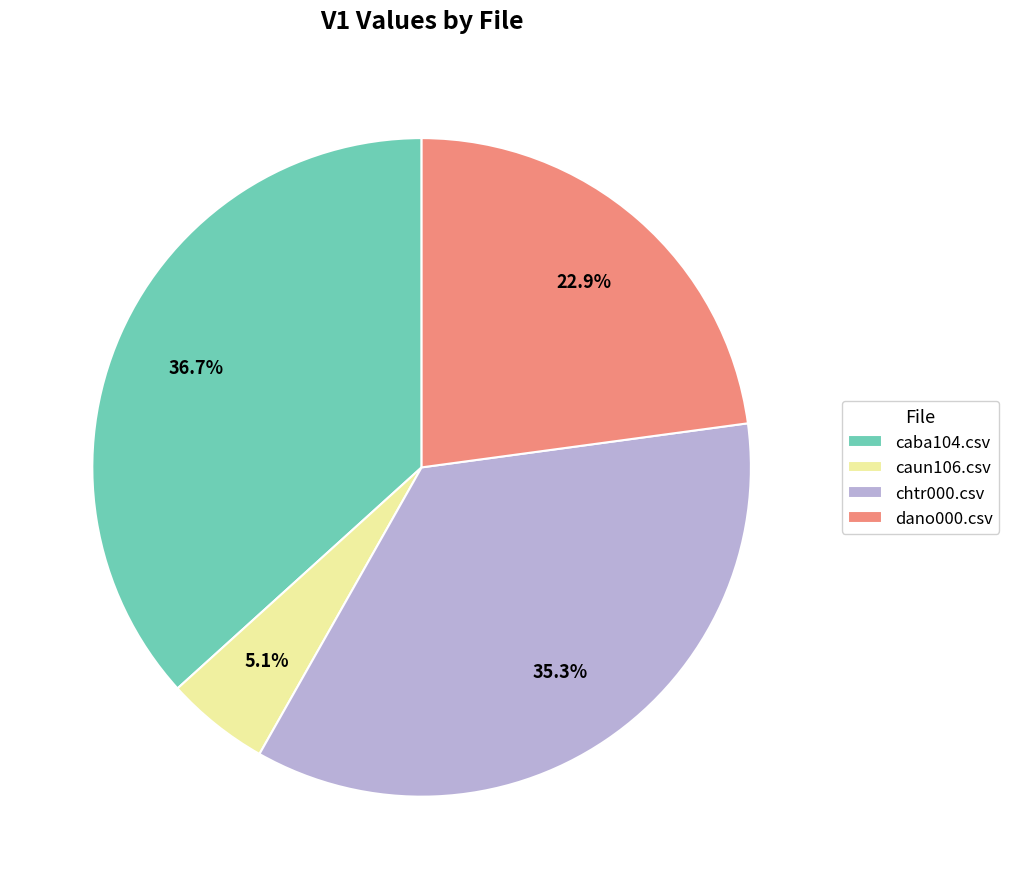

What percentage is NOT represented by dano000.csv?

77.1%